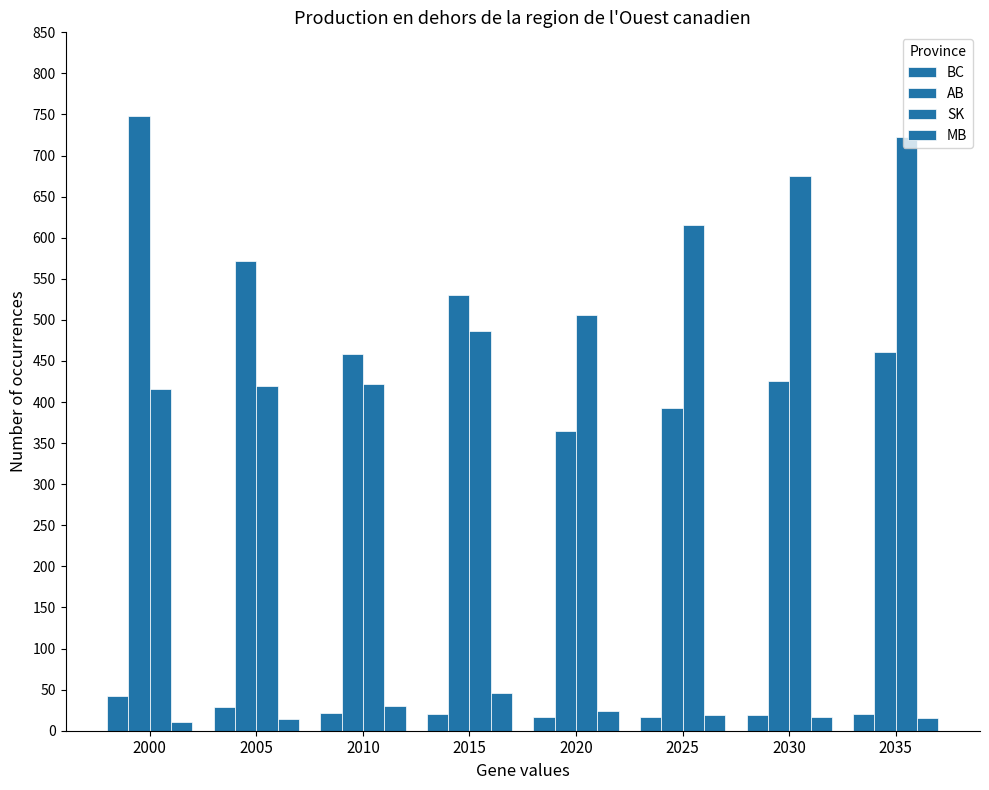

Where is BC nearest to the value 29?

2005